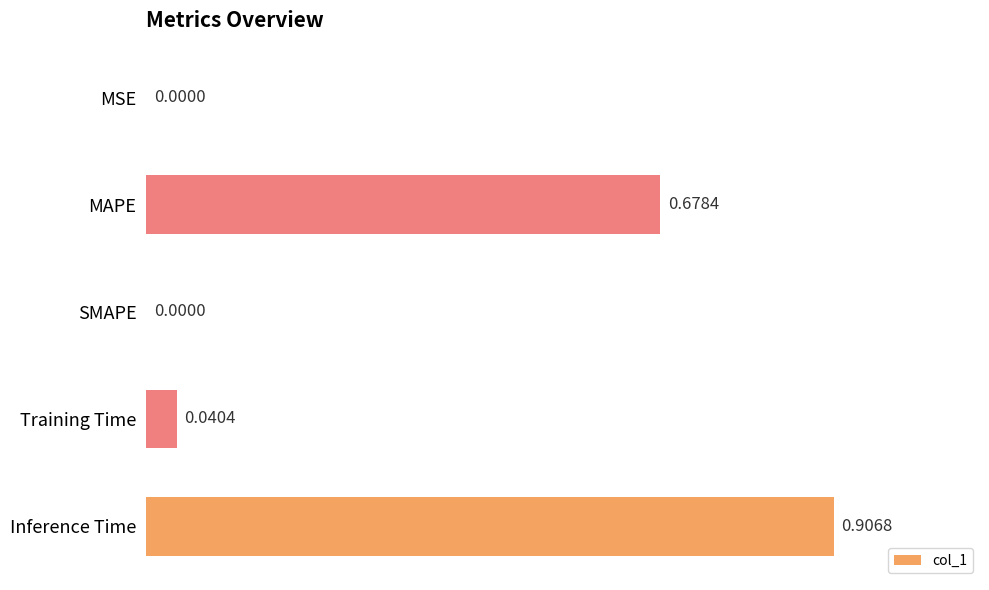

What is the sum of all values?

1.6